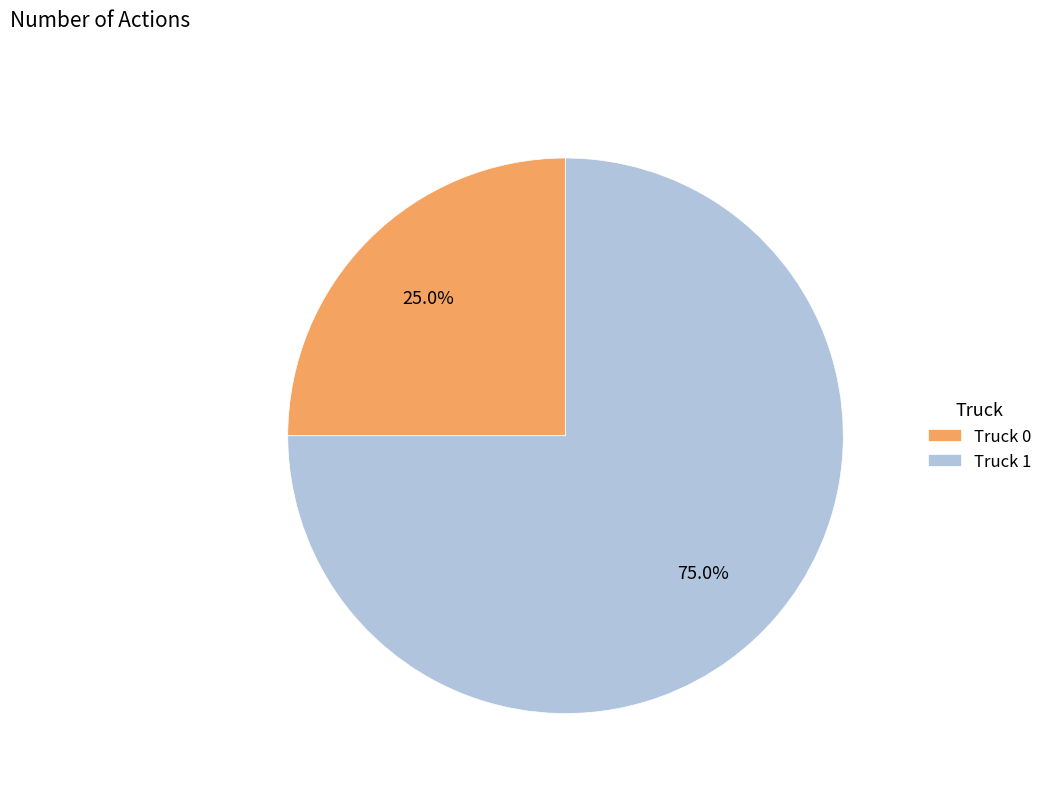

Which has a higher value, Truck 0 or Truck 1?

Truck 1